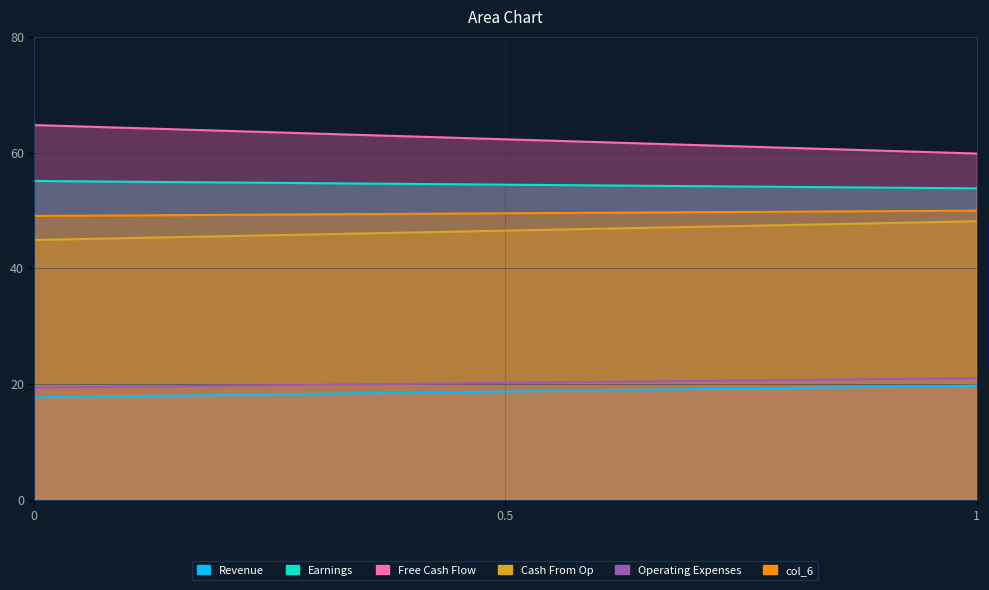

At which label does col_5 first exceed 21?

1